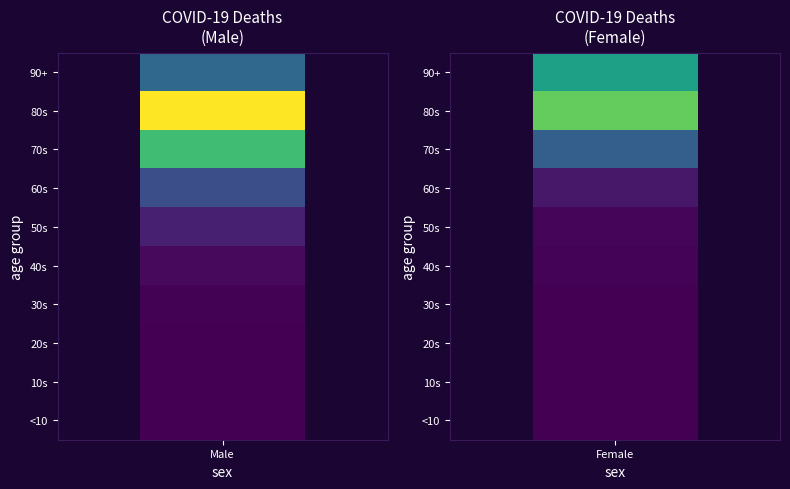

What is the difference between the maximum and minimum values in the 90+ series?

568